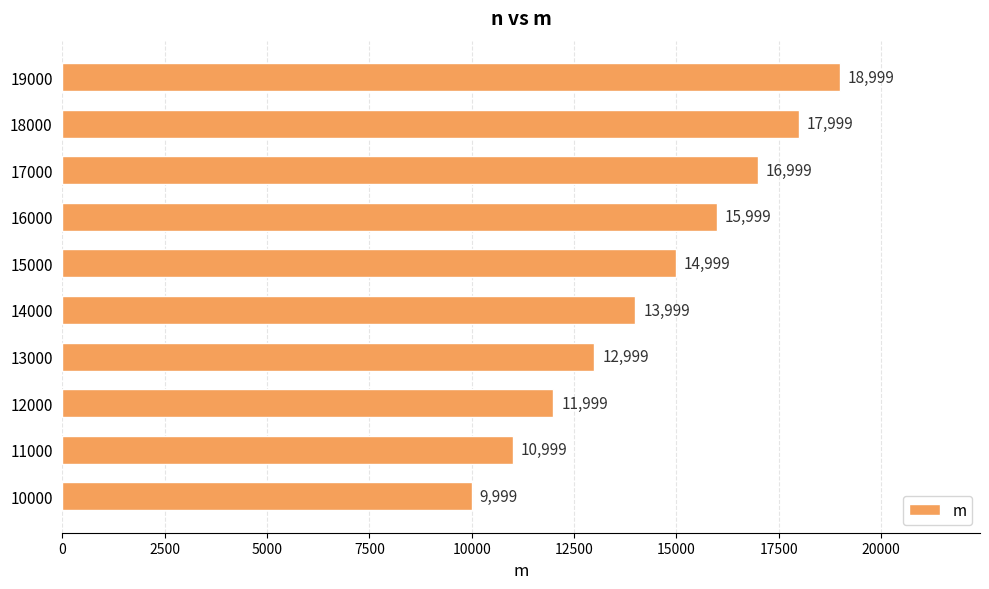

Count the values in the range 11999 to 16999.

6